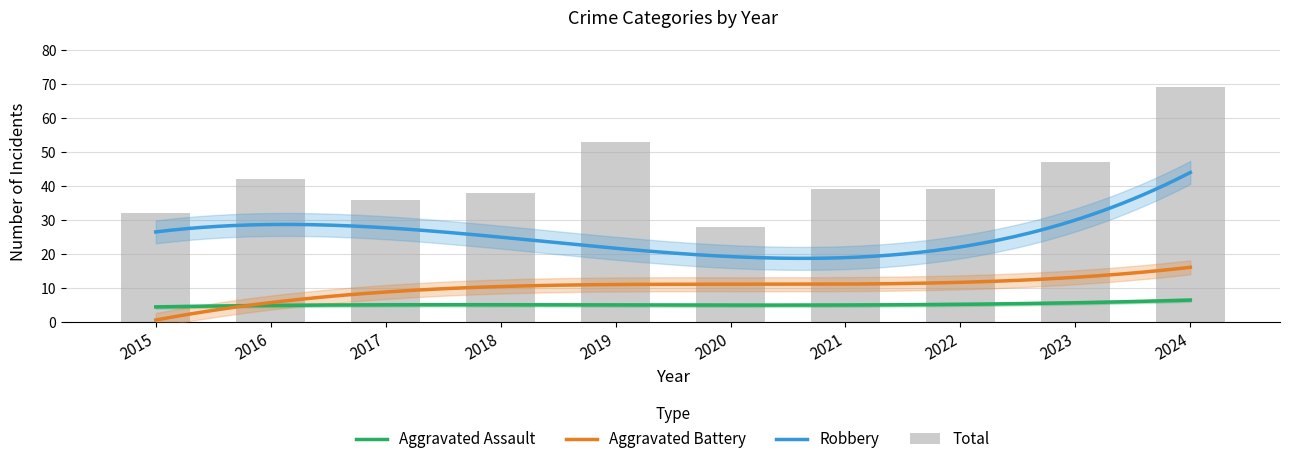

Are the bars horizontal?

No